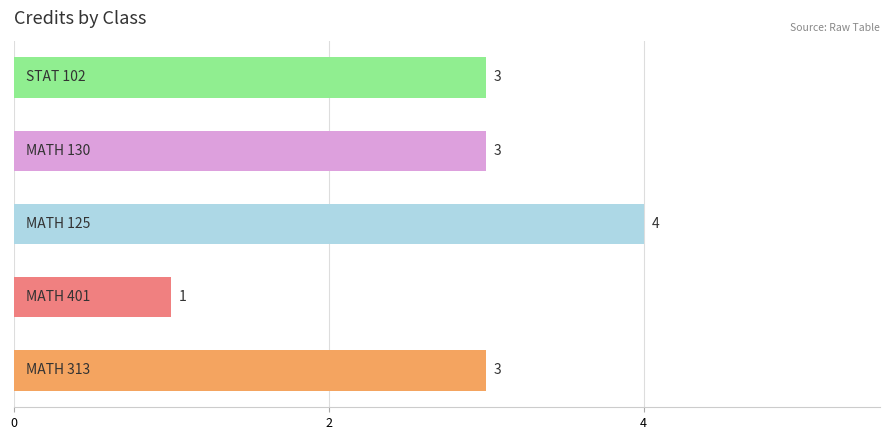

Are the bars horizontal?

Yes